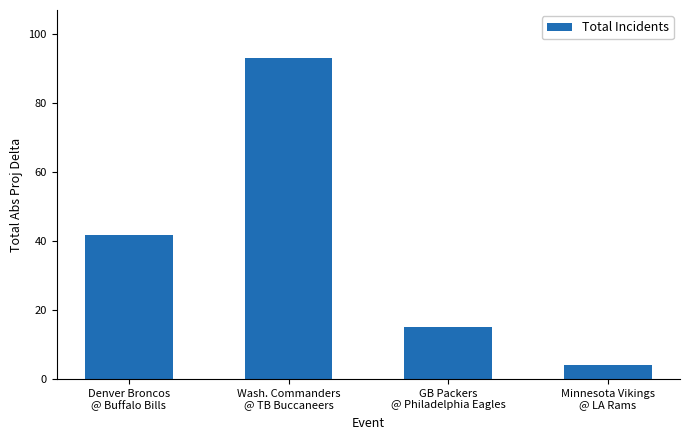

The chart shows a value of 17.3 at Denver Broncos
@ Buffalo Bills. True or false?

False